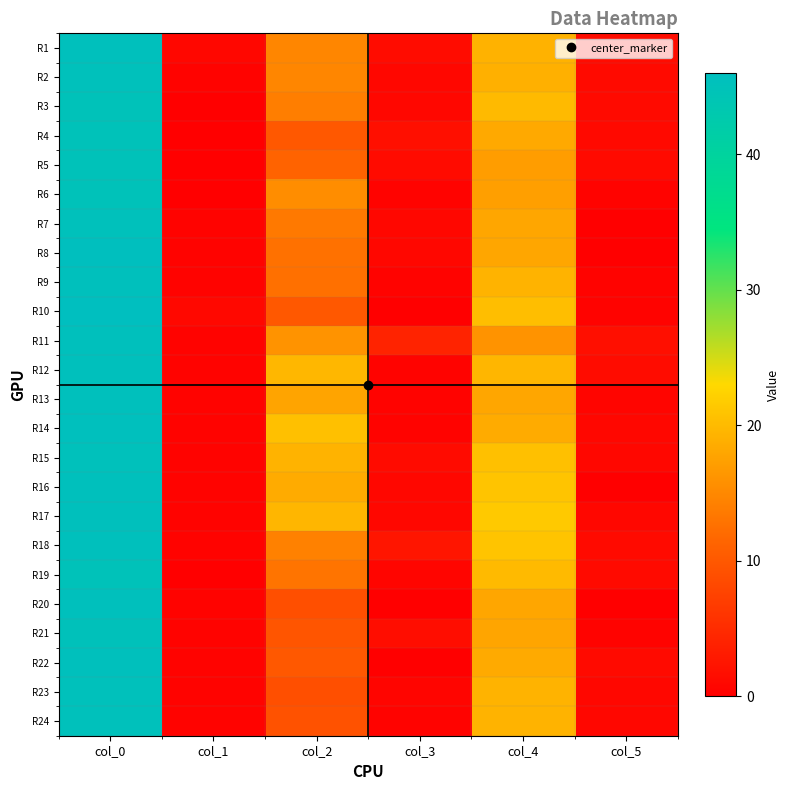

Reading right to left, what are all the values shown in this chart?

R1: col_5=1.5	col_4=19.2	col_3=1.5	col_2=14.8	col_1=0.9	col_0=45.5
R2: col_5=1.2	col_4=19.0	col_3=0.8	col_2=14.8	col_1=0.4	col_0=45.2
R3: col_5=1.2	col_4=20.0	col_3=0.8	col_2=14.0	col_1=0.0	col_0=45.0
R4: col_5=1.1	col_4=18.2	col_3=1.9	col_2=10.0	col_1=0.0	col_0=45.0
R5: col_5=1.2	col_4=17.0	col_3=1.3	col_2=11.2	col_1=0.0	col_0=45.0
R6: col_5=0.5	col_4=17.3	col_3=0.5	col_2=15.5	col_1=0.0	col_0=45.0
R7: col_5=0.0	col_4=18.0	col_3=0.9	col_2=13.5	col_1=0.4	col_0=45.2
R8: col_5=0.0	col_4=18.0	col_3=0.8	col_2=12.8	col_1=0.4	col_0=45.8
R9: col_5=0.4	col_4=19.2	col_3=0.5	col_2=12.5	col_1=0.5	col_0=45.5
R10: col_5=0.5	col_4=20.3	col_3=0.0	col_2=10.0	col_1=1.0	col_0=46.0
R11: col_5=1.9	col_4=16.0	col_3=4.0	col_2=16.0	col_1=0.5	col_0=45.5
R12: col_5=1.5	col_4=19.5	col_3=0.4	col_2=19.8	col_1=0.5	col_0=45.5
R13: col_5=0.7	col_4=18.0	col_3=0.4	col_2=17.8	col_1=0.5	col_0=45.5
R14: col_5=0.9	col_4=18.5	col_3=0.5	col_2=20.5	col_1=0.5	col_0=45.7
R15: col_5=0.9	col_4=20.5	col_3=1.3	col_2=19.2	col_1=0.4	col_0=45.2
R16: col_5=0.0	col_4=21.0	col_3=0.9	col_2=18.5	col_1=0.5	col_0=45.5
R17: col_5=0.9	col_4=21.5	col_3=0.9	col_2=19.5	col_1=0.5	col_0=45.5
R18: col_5=1.2	col_4=21.0	col_3=2.5	col_2=14.2	col_1=0.5	col_0=45.5
R19: col_5=1.2	col_4=20.0	col_3=0.7	col_2=13.0	col_1=0.0	col_0=45.0
R20: col_5=0.0	col_4=18.0	col_3=0.0	col_2=9.0	col_1=0.5	col_0=45.5
R21: col_5=0.4	col_4=17.8	col_3=1.6	col_2=9.7	col_1=0.4	col_0=45.2
R22: col_5=1.2	col_4=18.3	col_3=0.0	col_2=10.0	col_1=0.5	col_0=45.5
R23: col_5=0.8	col_4=19.2	col_3=0.7	col_2=9.0	col_1=0.4	col_0=45.2
R24: col_5=0.8	col_4=19.2	col_3=0.5	col_2=9.3	col_1=0.4	col_0=45.2